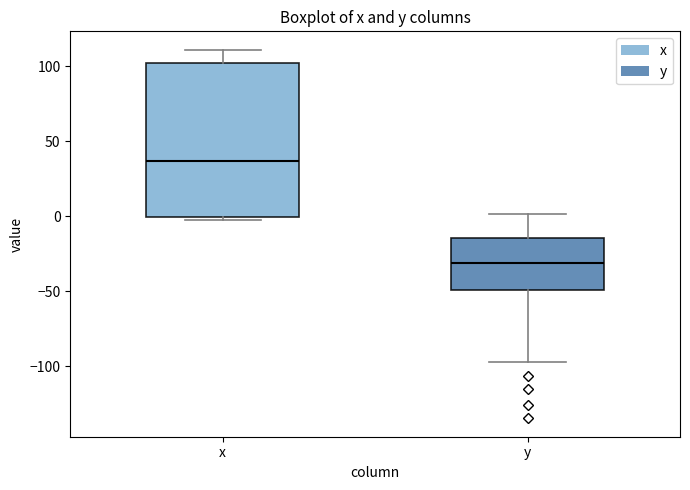

Reading left to right, transcribe this box plot: for each box, give where its median line is, the range the box spans, and where its two whiskers end, as read against the y-axis. The values are not printed on the chart, so give them approximately, as read against the axis.

x: median 35, box 0 to 100, whiskers -5 to 110
y: median -30, box -50 to -15, whiskers -95 to 0